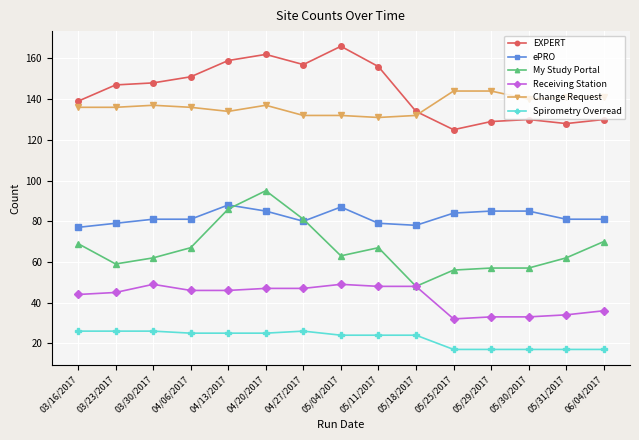

True or false: EXPERT and ePRO cross at least once.

False